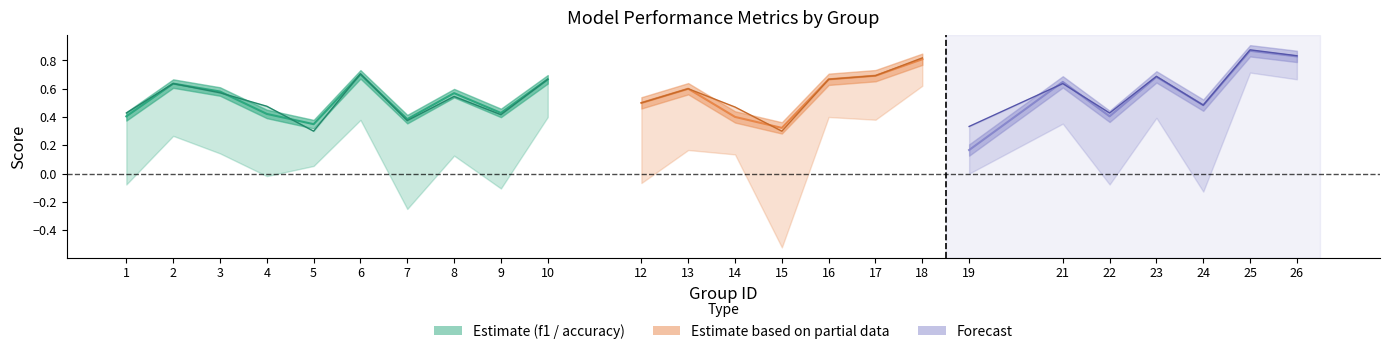

What value does the accuracy series have at 4?

0.5